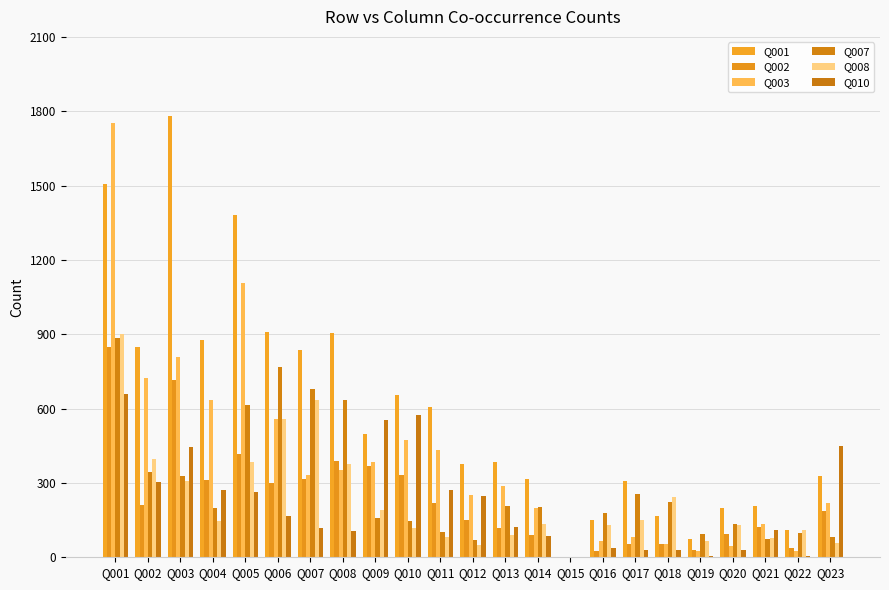

The Q008 series shows 244 at Q018. True or false?

True